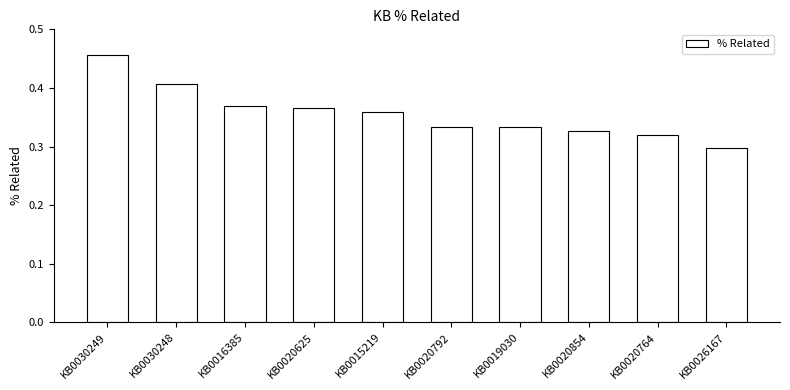

Count the values in the range 0 to 1.

10